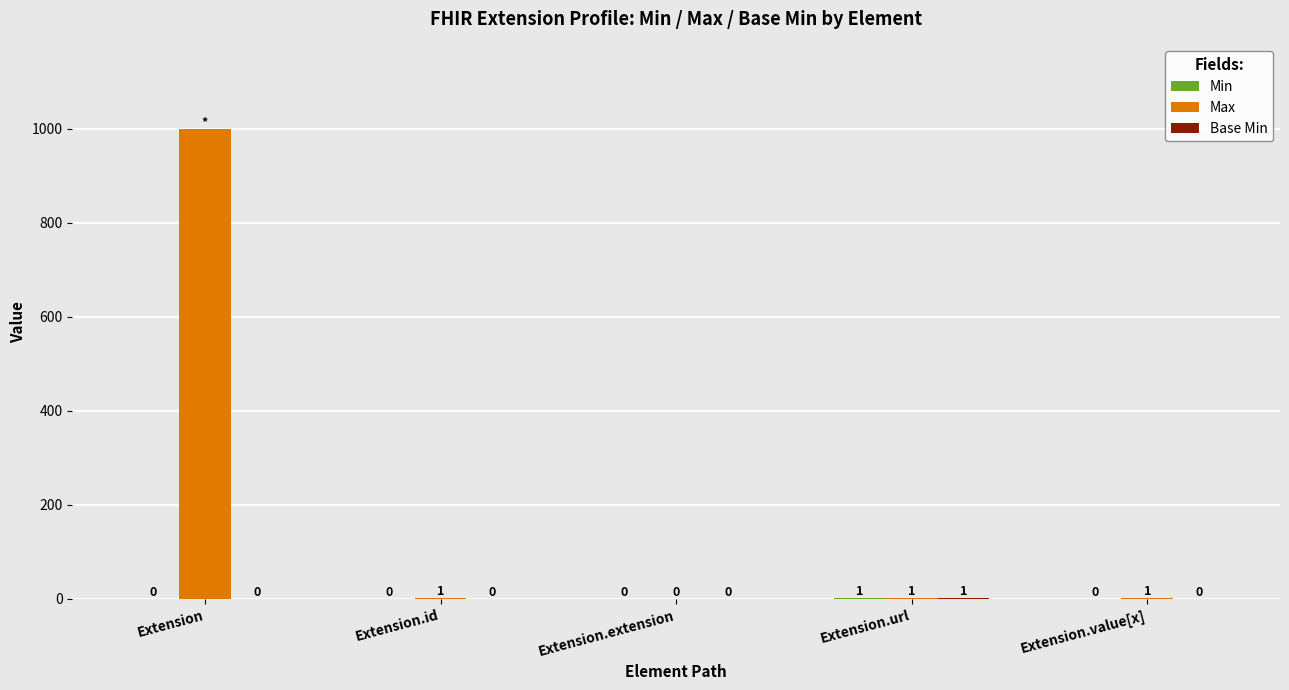

Between Extension and Extension.value[x], which series saw the biggest shift?

Max